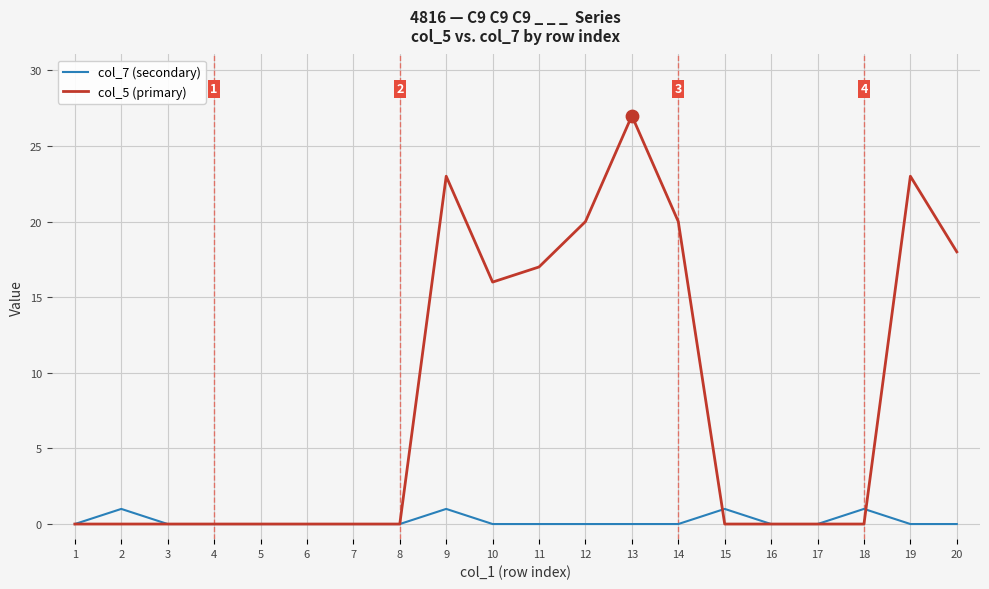

Between 6 and 14, which series saw the biggest shift?

col_5 (primary)